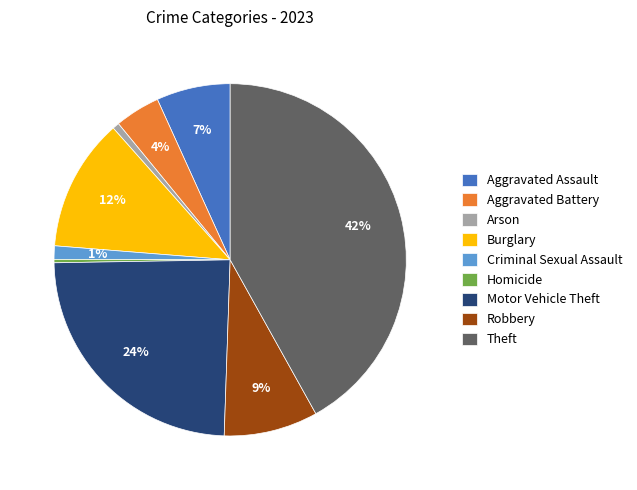

To the nearest percent, what is the difference between the largest and smallest slice percentages?

42%